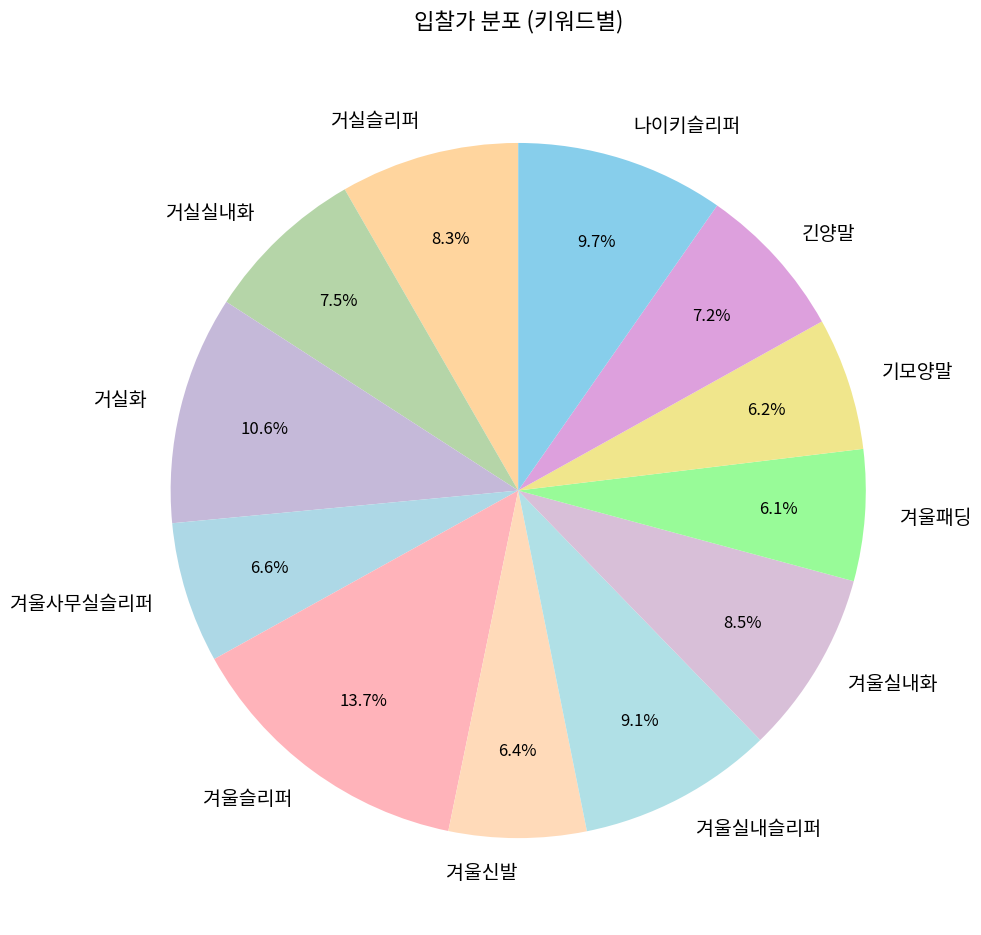

What is the ratio of the value at 겨울신발 to the value at 긴양말?

0.9